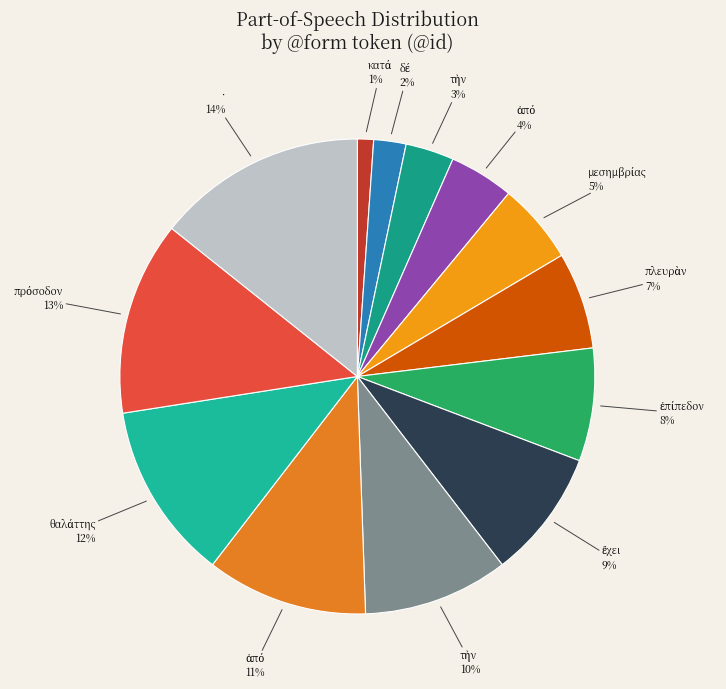

How many slices are in this pie chart?

13